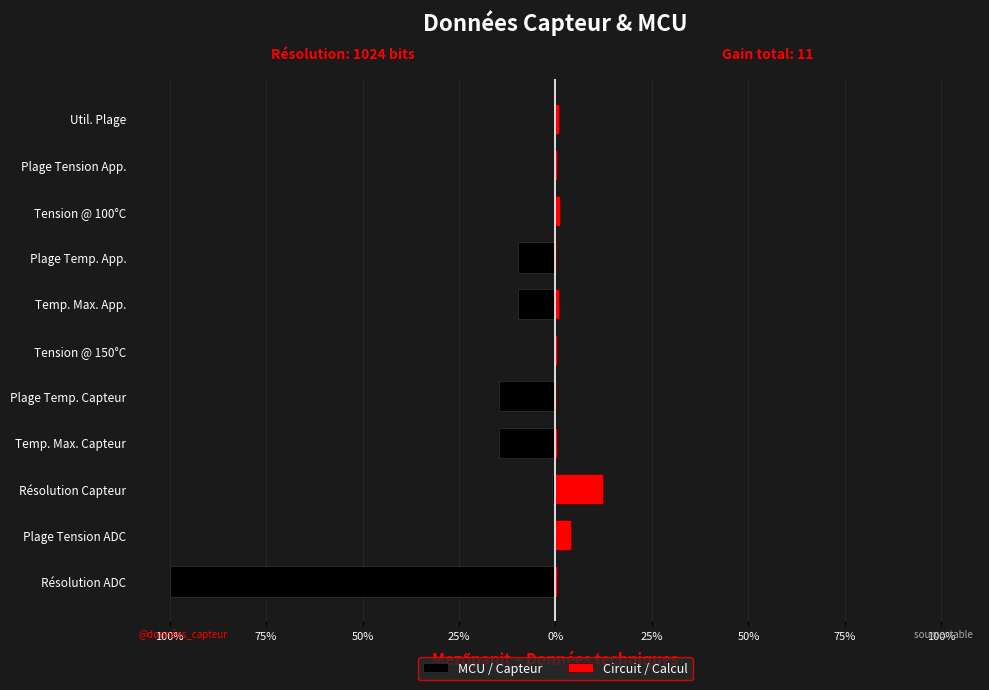

What are all the series names shown in the legend?

MCU / Capteur, Circuit / Calcul